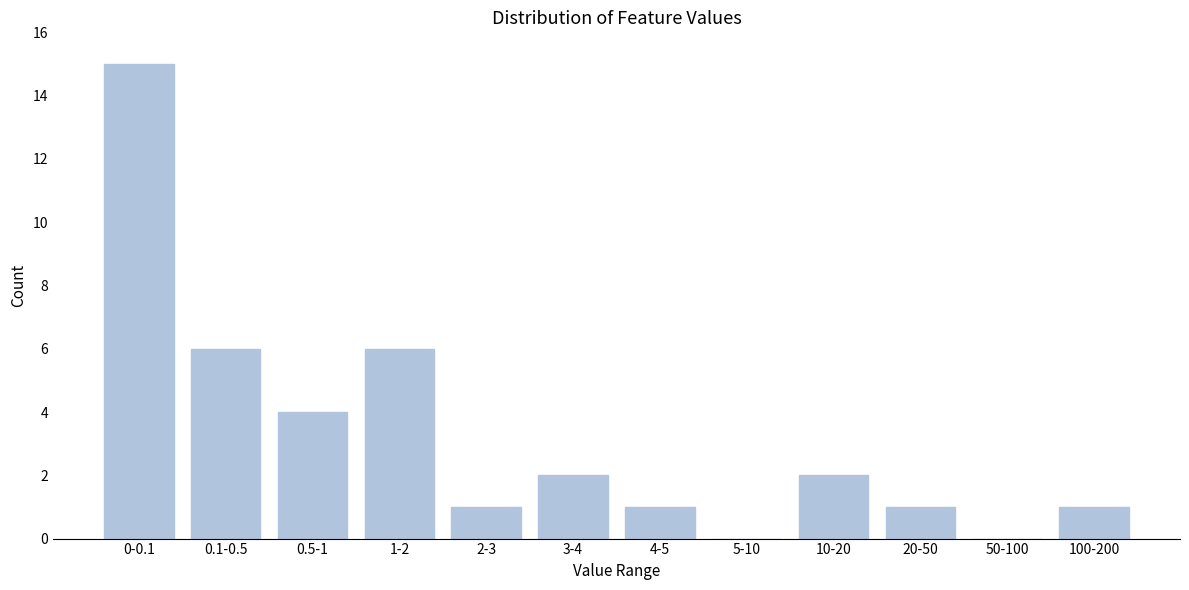

Reading left to right, transcribe all the data shown in this chart.

0-0.1=15	0.1-0.5=6	0.5-1=4	1-2=6	2-3=1	3-4=2	4-5=1	5-10=0	10-20=2	20-50=1	50-100=0	100-200=1